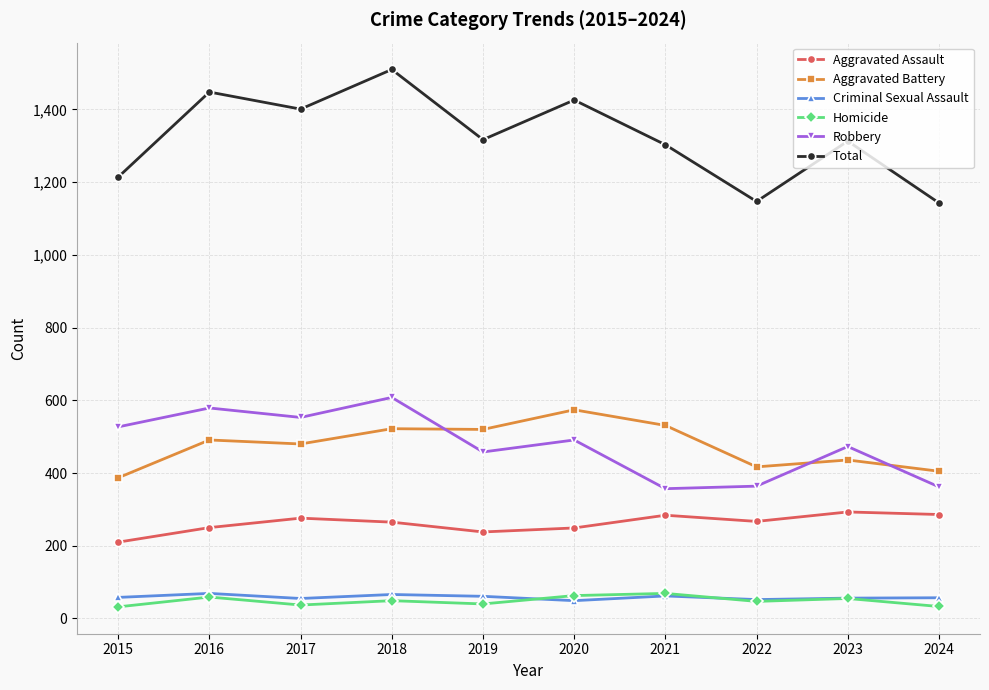

How many lines are shown in the chart?

6